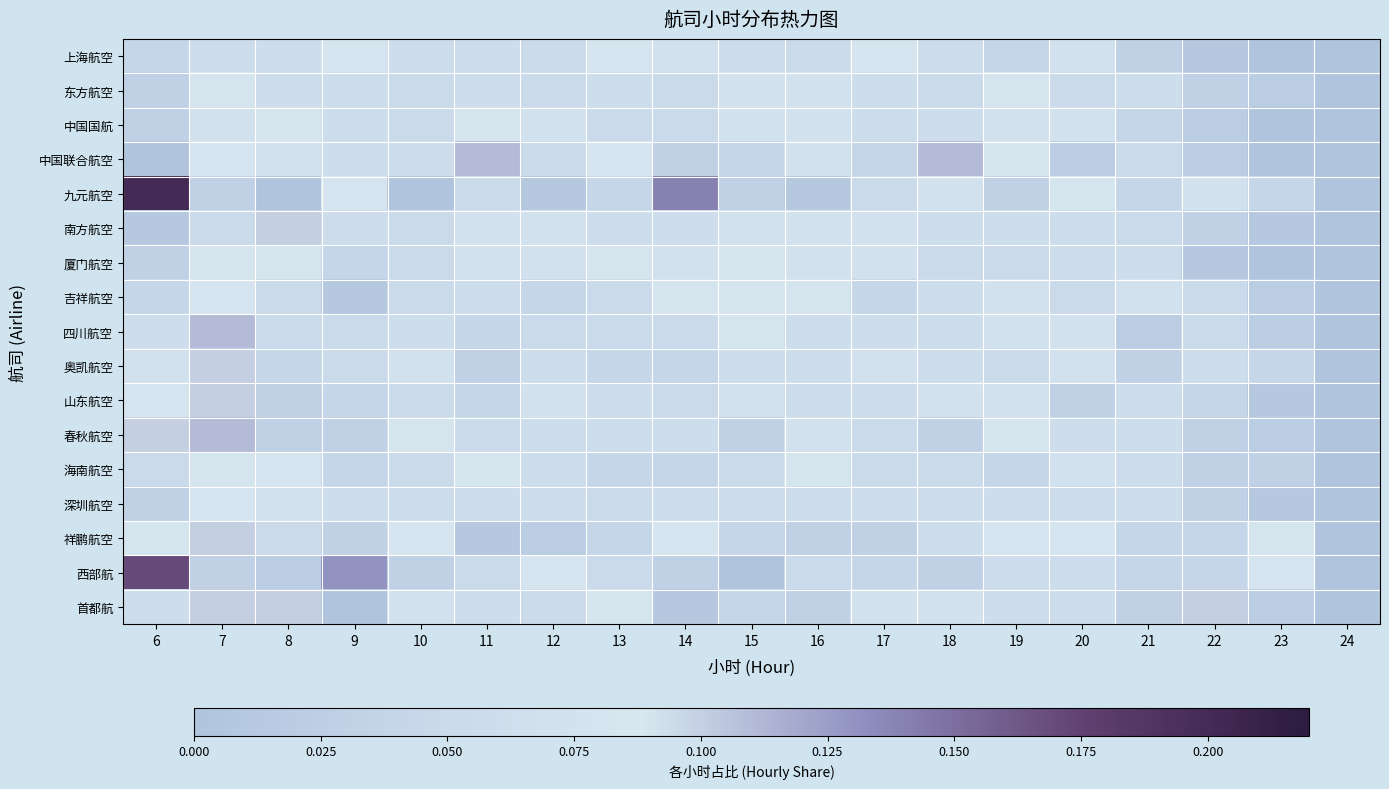

Which series changed the most between 9 and 10?

西部航